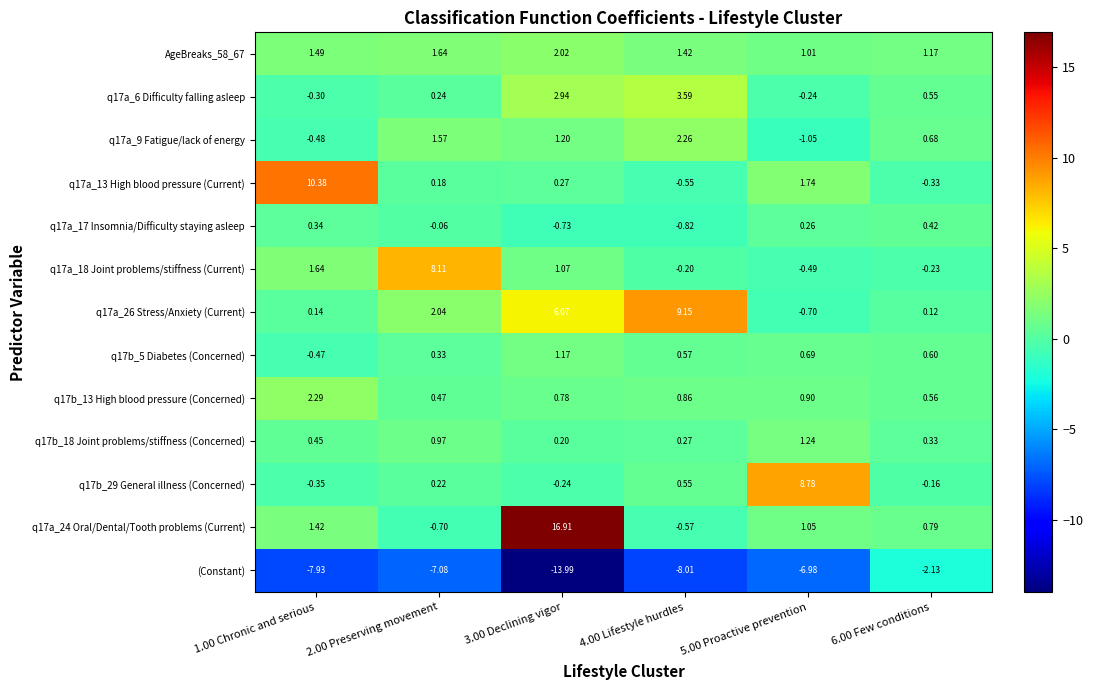

Is the value of q17b_13 High blood pressure (Concerned) at 3.00 Declining vigor greater than the value of (Constant) at 5.00 Proactive prevention?

Yes